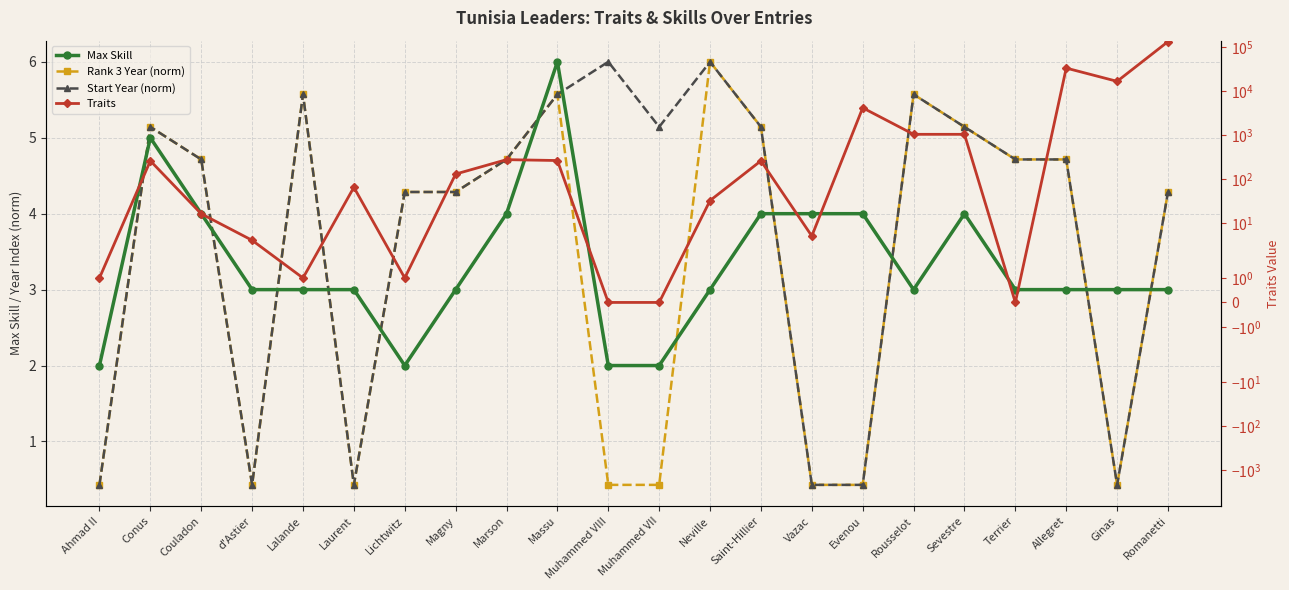

At which category does Traits reach its first local peak?

Conus